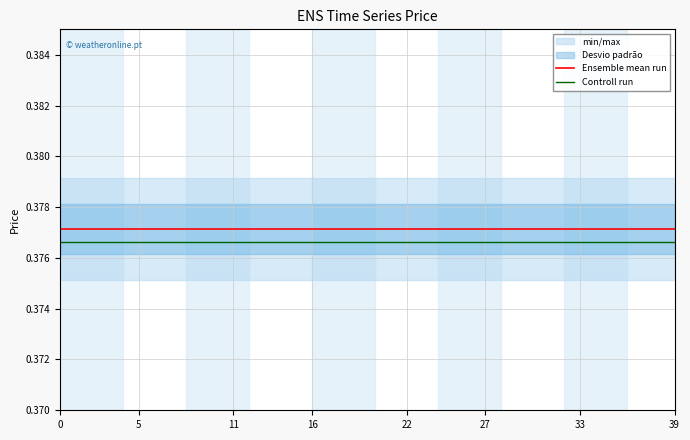

True or false: Controll run and Ensemble mean run cross at least once.

False